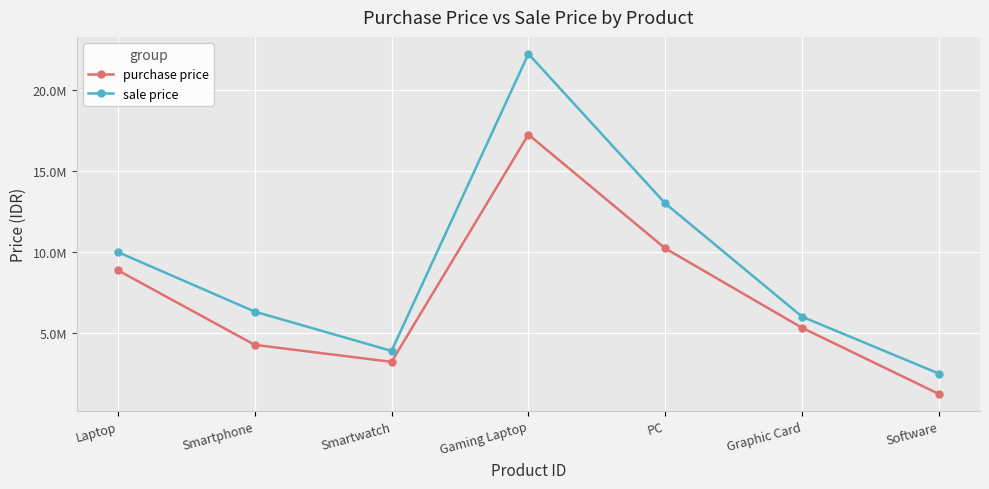

Does the chart have visible grid lines?

Yes